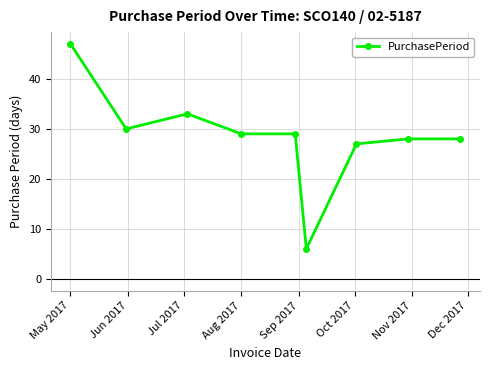

What is the value of the 2nd point from the left?

30